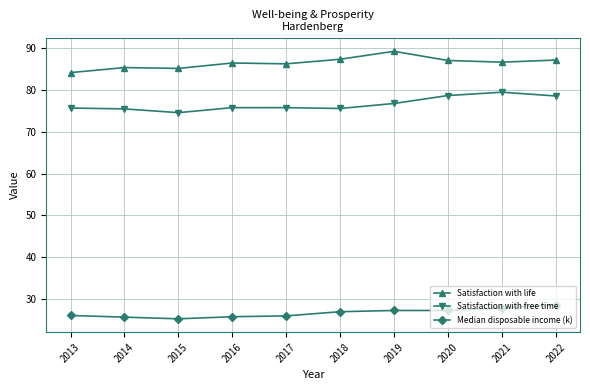

What is the spread (max minus min) of values at 2022?

58.6